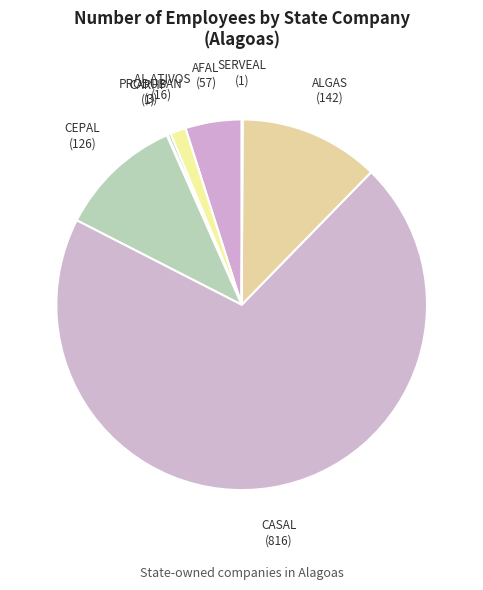

What is the largest slice in the pie chart?

CASAL